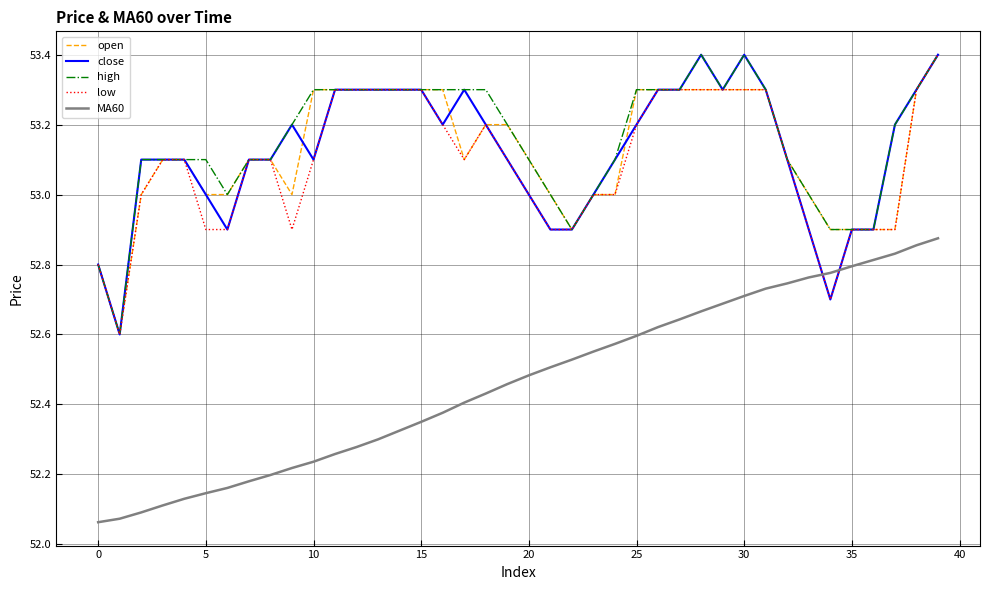

What is the maximum value shown in the chart?

53.4